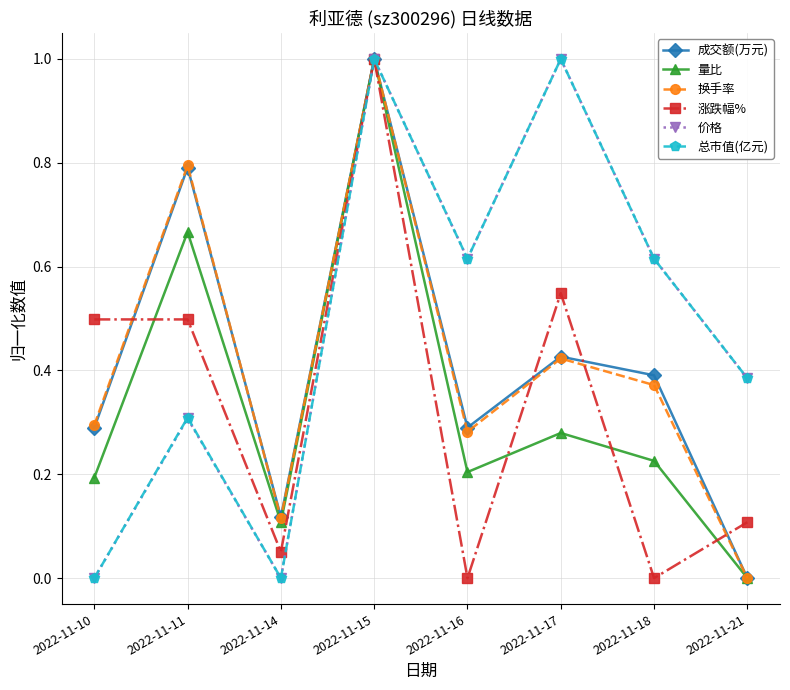

After their last crossing, which series has the higher values: 涨跌幅% or 量比?

涨跌幅%